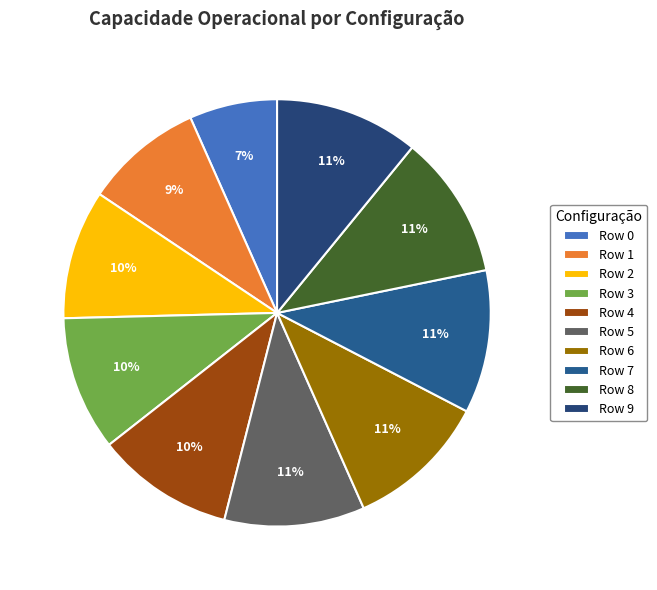

To the nearest percent, what is the combined percentage of Row 3 and Row 0?

17%